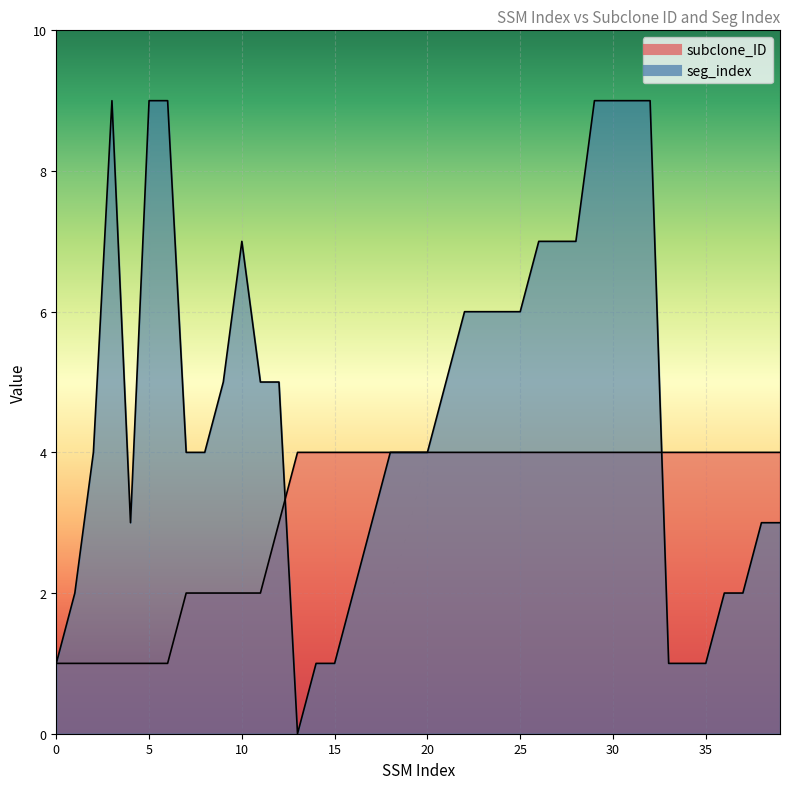

True or false: subclone_ID and seg_index intersect in this chart.

True